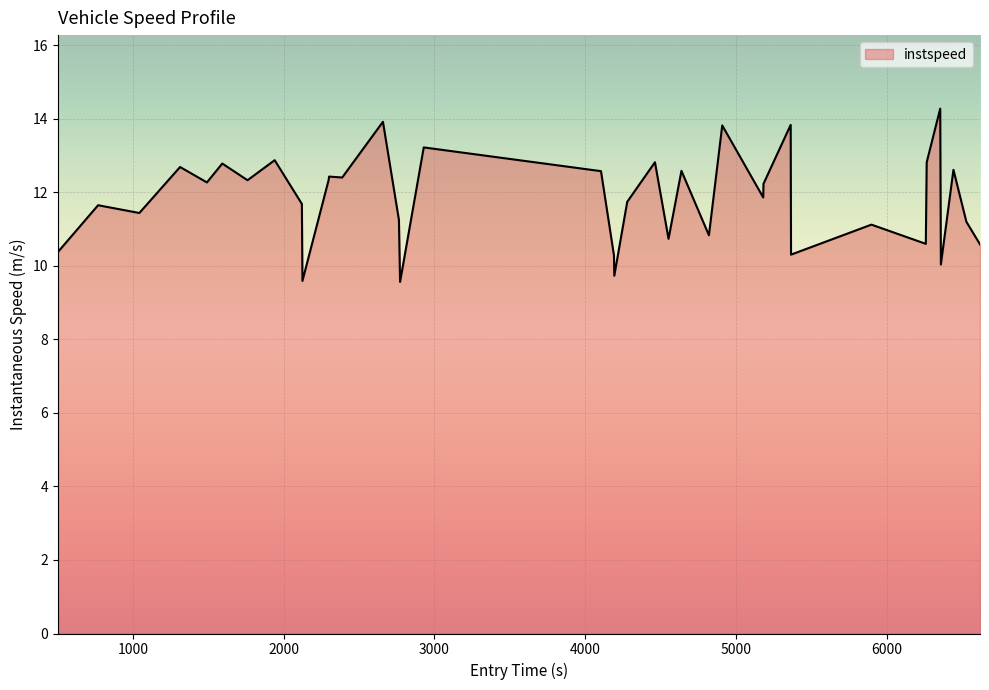

What is the smallest value displayed?

9.6